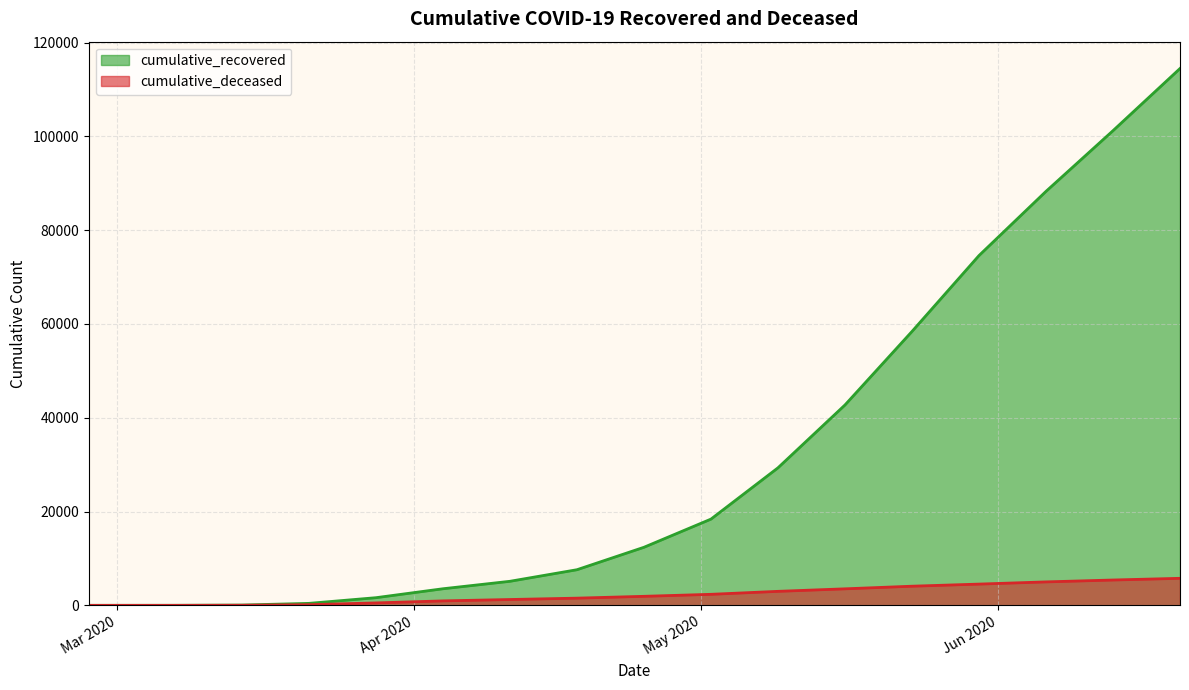

The value of cumulative_recovered at 2020-06-20 is 114469. True or false?

True